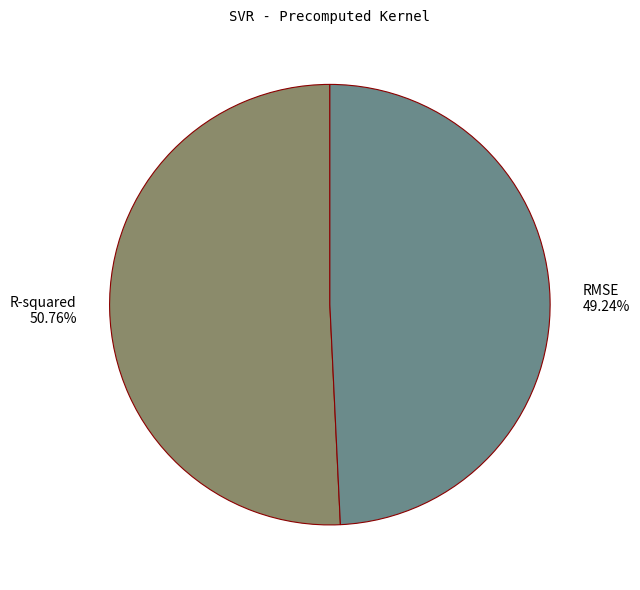

Which category has the smallest portion of the pie?

RMSE